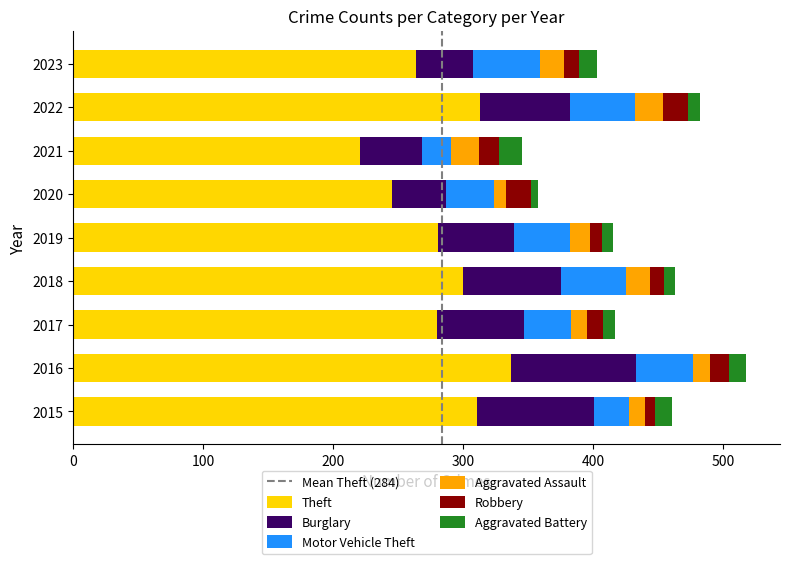

What is the total value across all series at 2021?

345